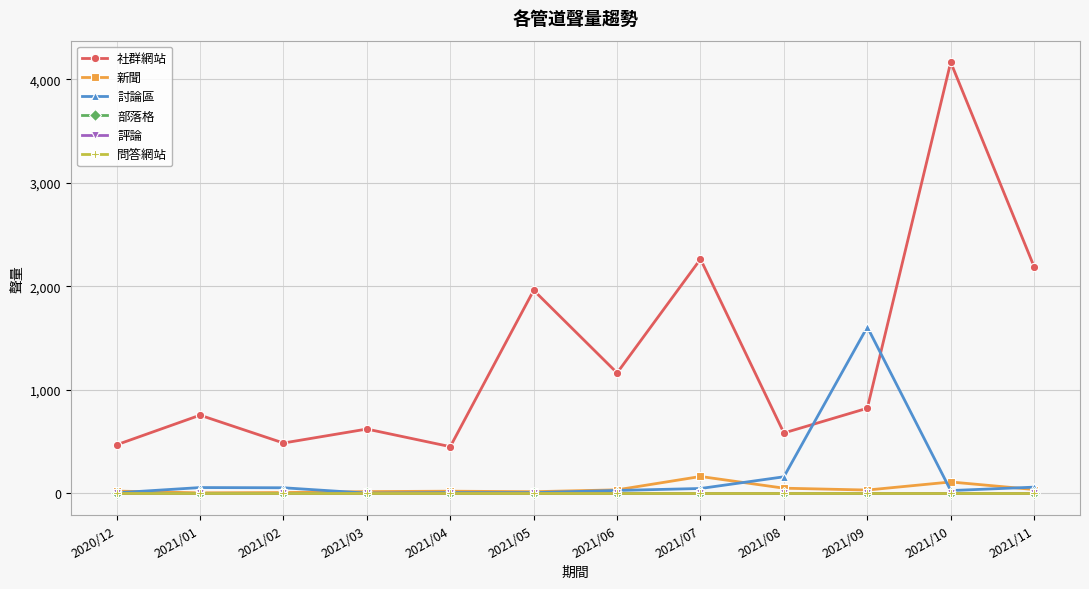

Is this an area chart (filled region under the line)?

No